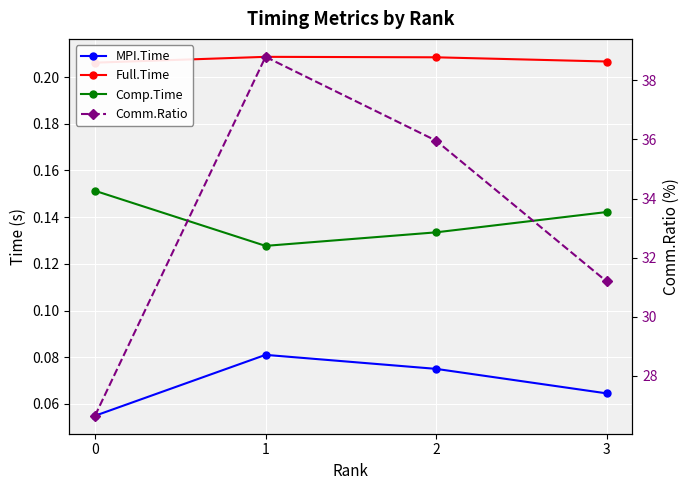

List the labels in order of Full.Time value, smallest first.

0, 3, 2, 1